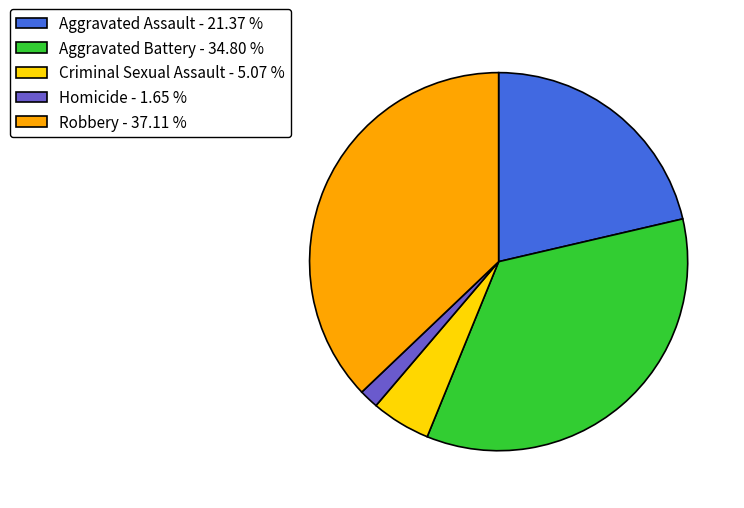

Is the sum of Aggravated Assault and Criminal Sexual Assault greater than half?

No